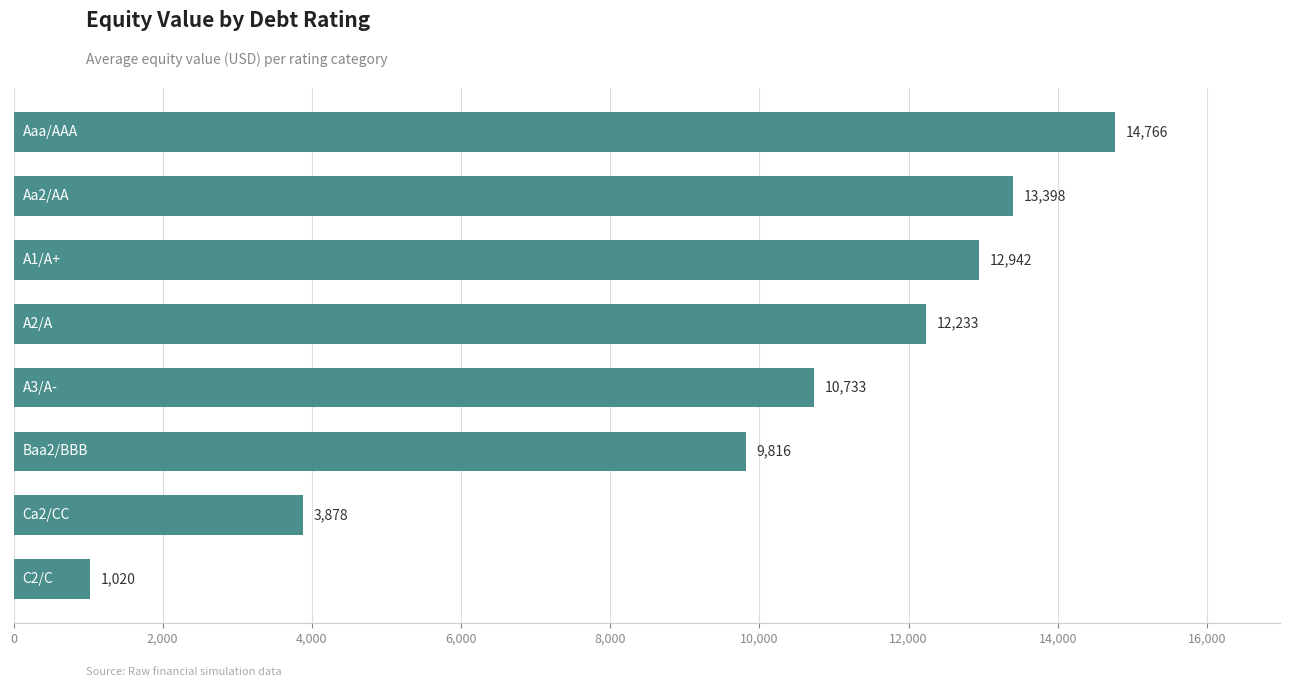

What is the average value?

9848.2